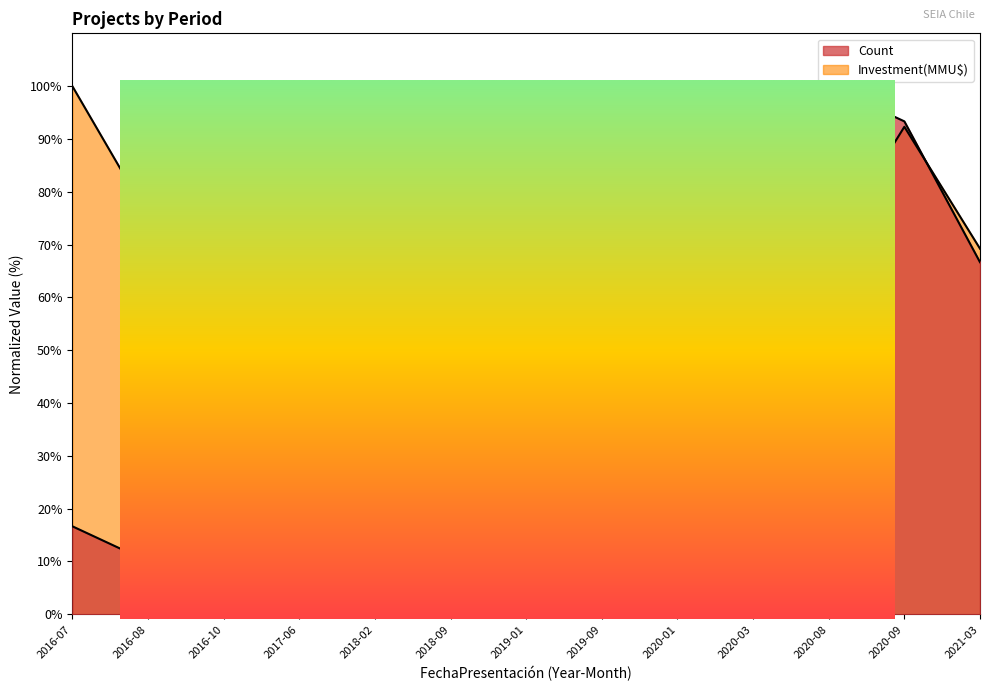

Between which two adjacent categories do Investment(MMU$) and Count first intersect?

2017-06 and 2018-02